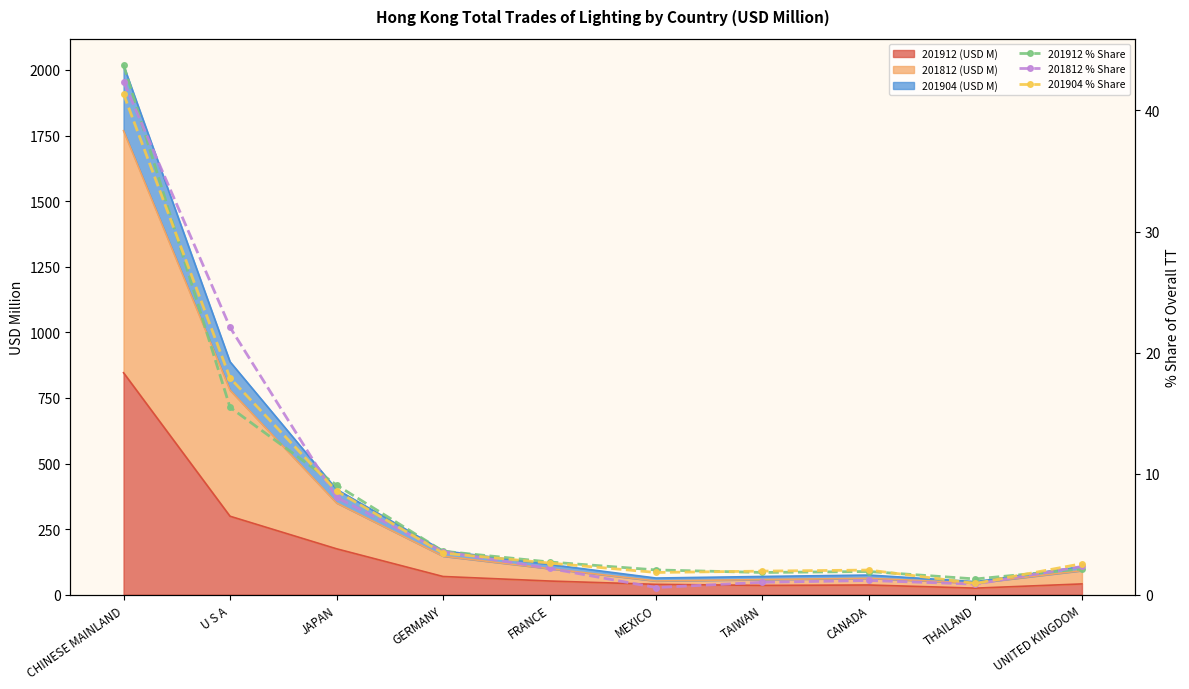

What is the value of the 201812 % Share point at the 7th from the left?

1.0